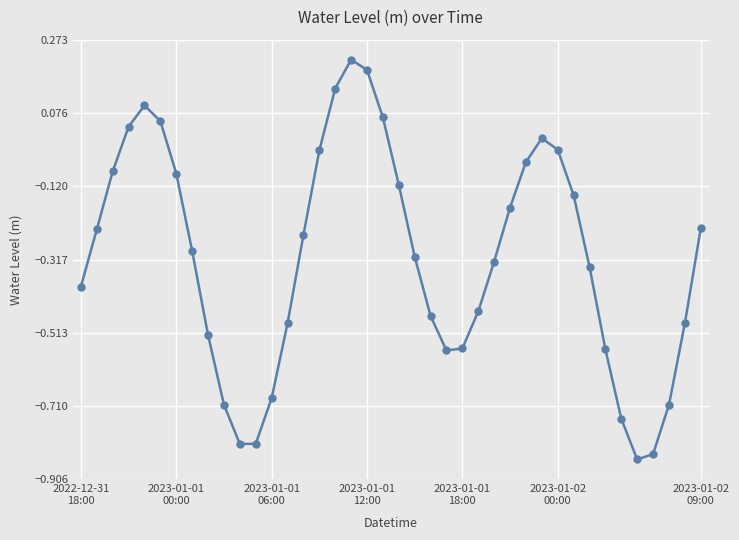

What is the difference between the maximum and minimum values?

1.1